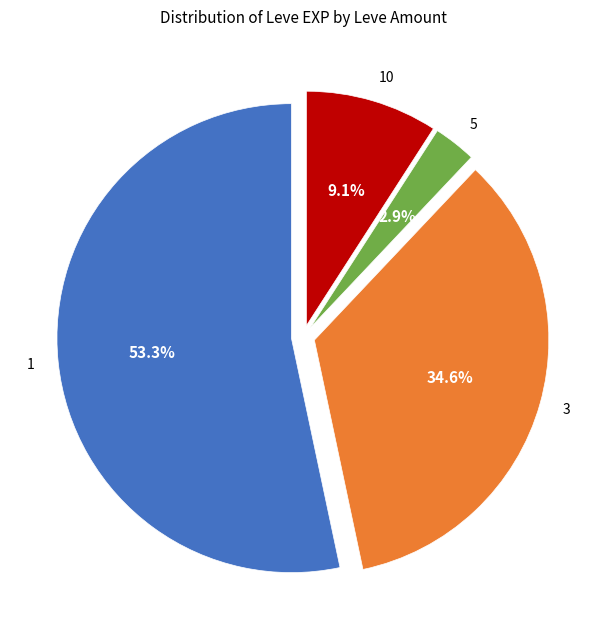

Which slice is the smallest?

5